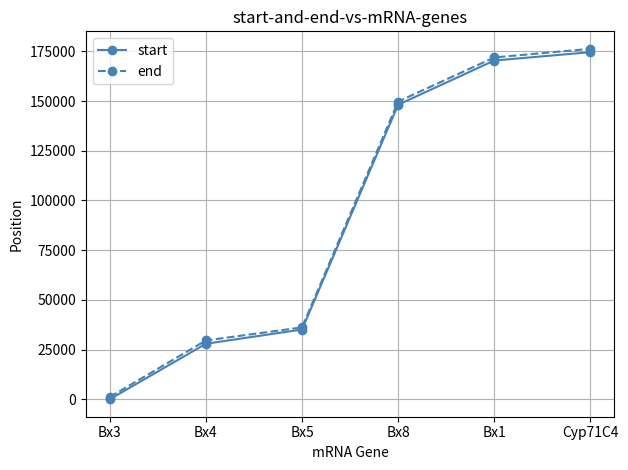

What is the label of the 6th point from the right?

Bx3